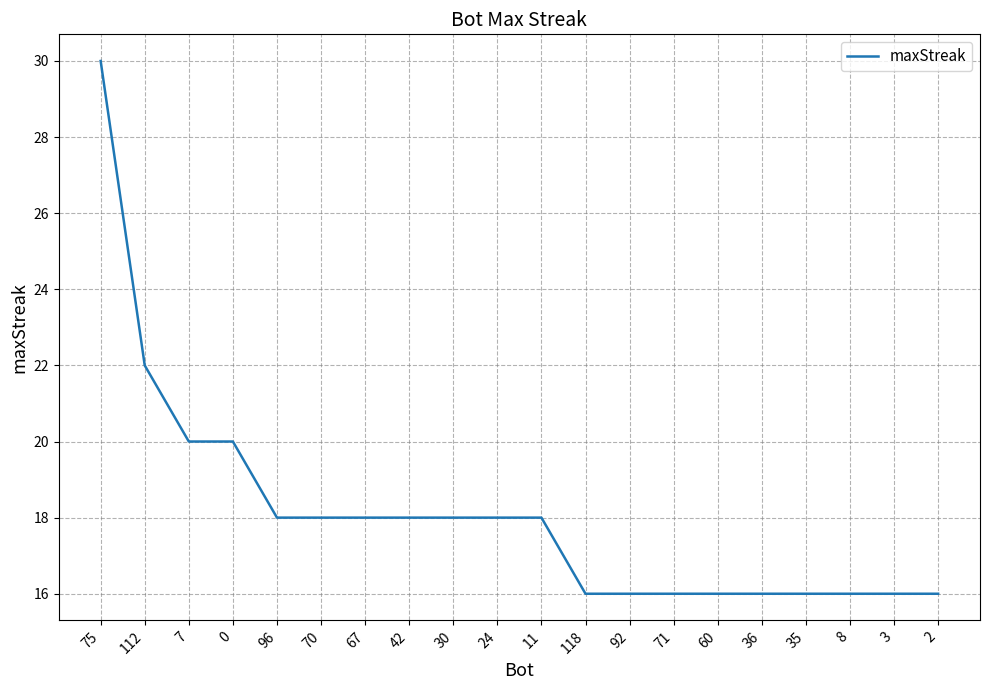

Which category has the highest value across all series?

75